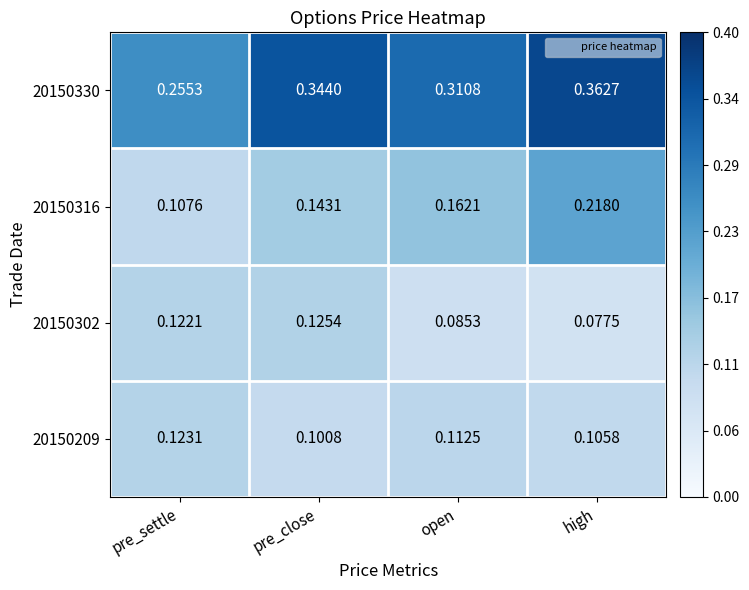

Rank the series by their maximum value, from lowest to highest.

20150209, 20150302, 20150316, 20150330